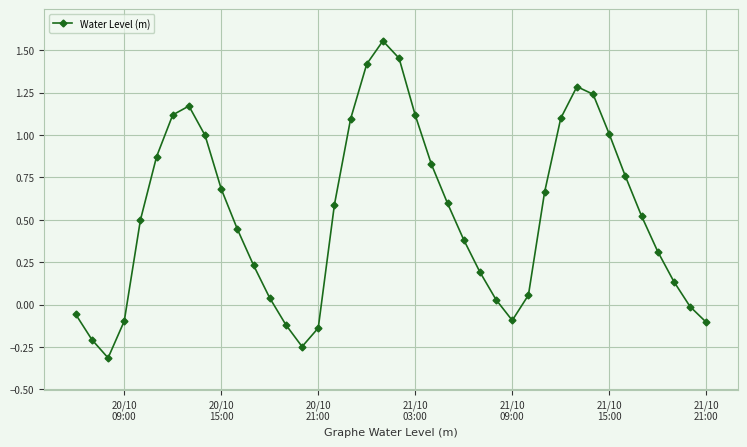

True or false: there are more than 1 points higher than both neighbors.

True